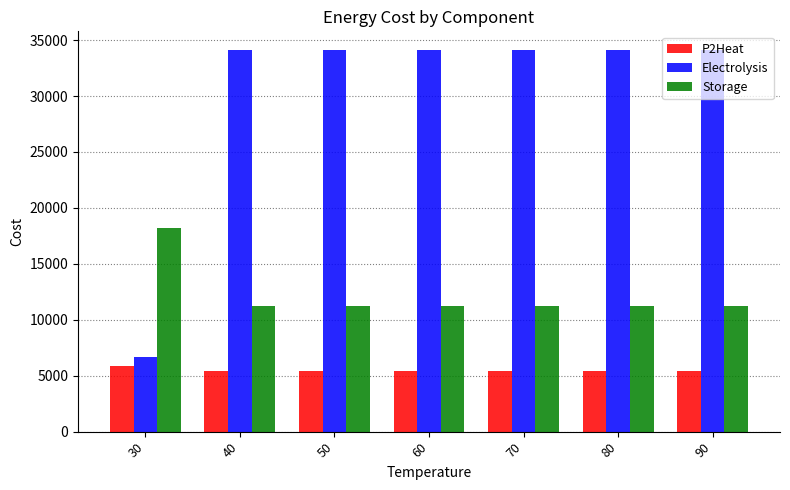

What is the lowest value of the P2Heat series?

5455.1